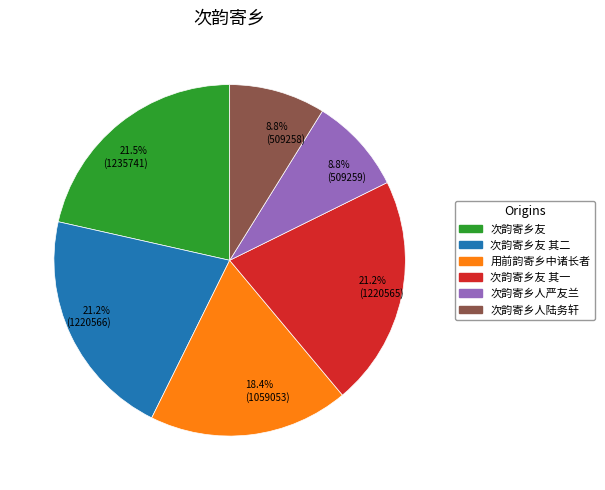

Approximately how many times larger is the value at 次韵寄乡人严友兰 compared to 用前韵寄乡中诸长者?

0.5